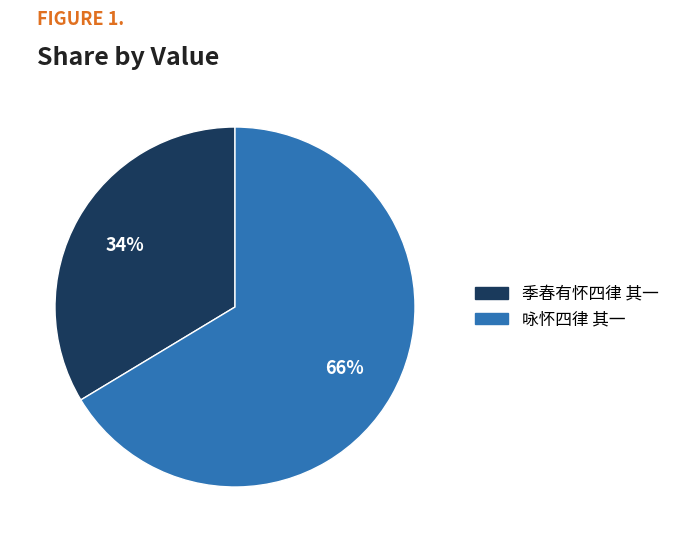

To the nearest percent, what is the combined percentage of 咏怀四律 其一 and 季春有怀四律 其一?

100%